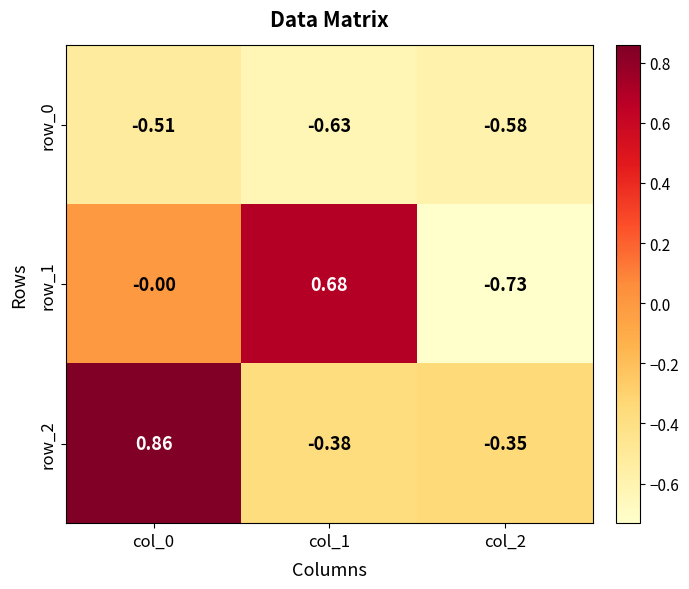

Is the value of row_0 at col_0 greater than the value of row_2 at col_1?

No